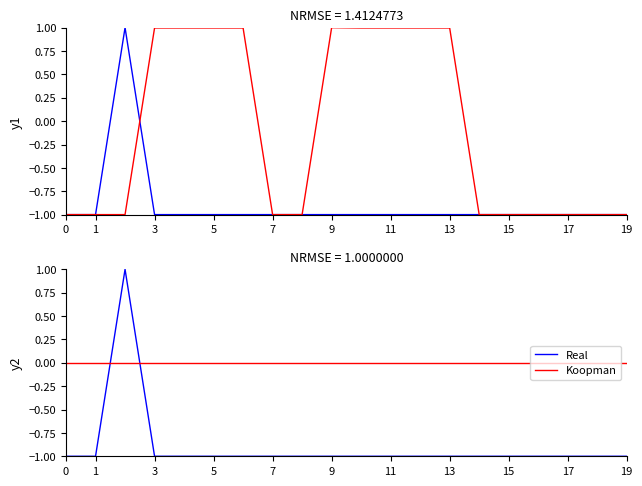

What is the value of the Real point at the 15th from the left?

-1